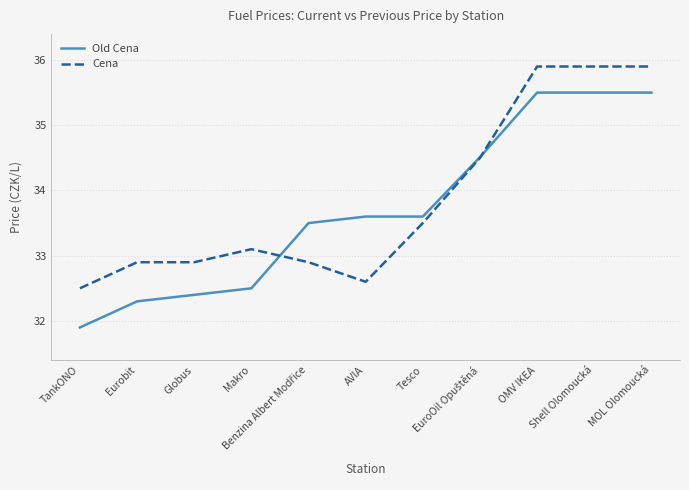

What is the total value across all series at Eurobit?

65.2